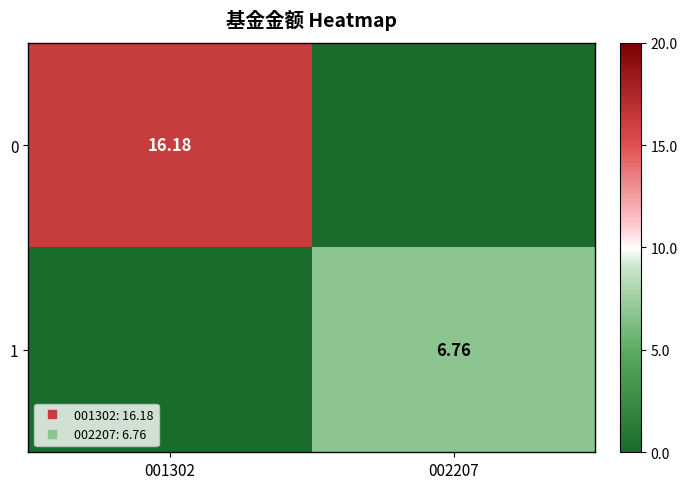

Which category has the lowest value in the 1 series?

001302